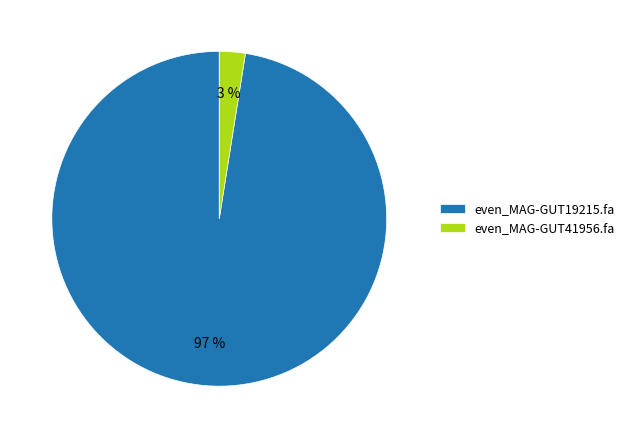

Does even_MAG-GUT41956.fa represent more than half of the total?

No